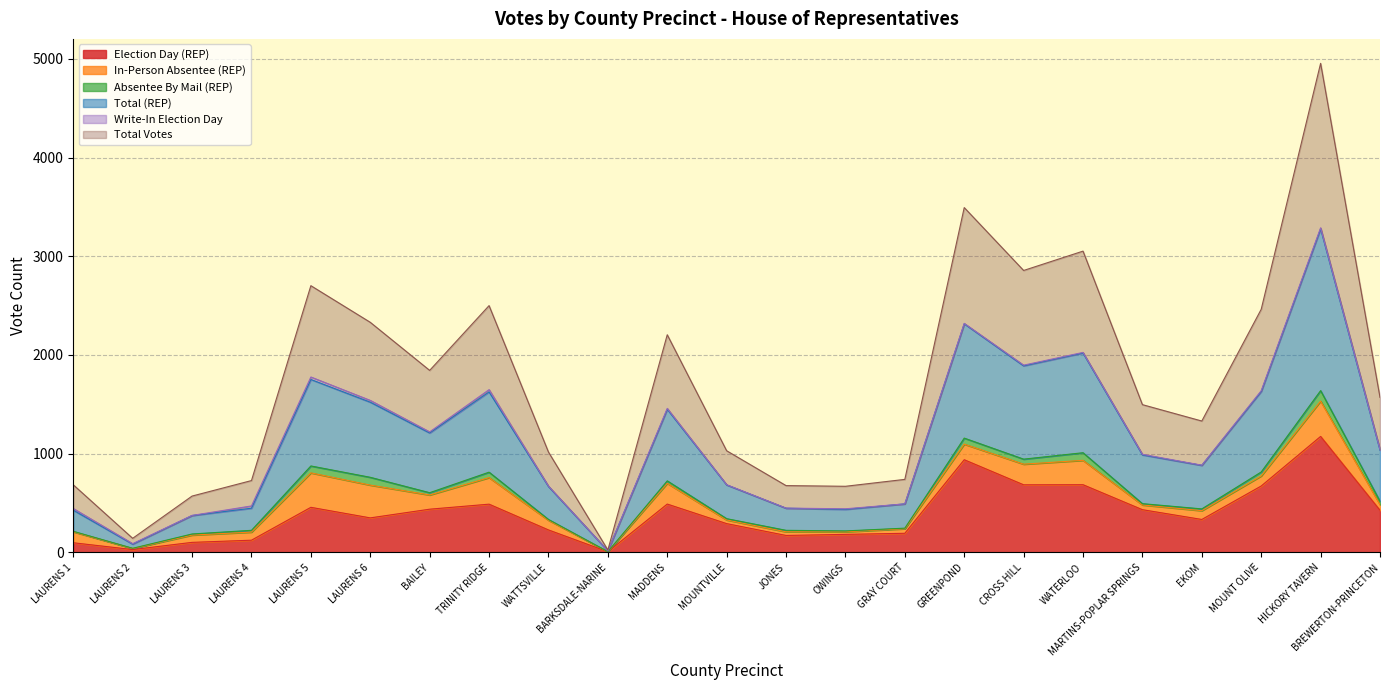

Does the chart have visible grid lines?

Yes